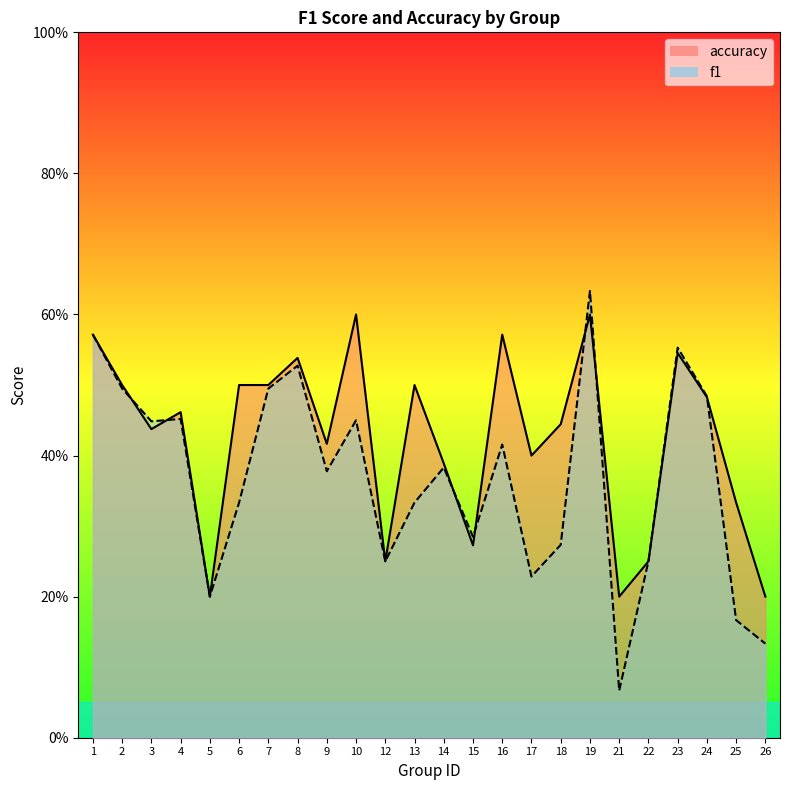

What is the minimum value shown in the chart?

0.1